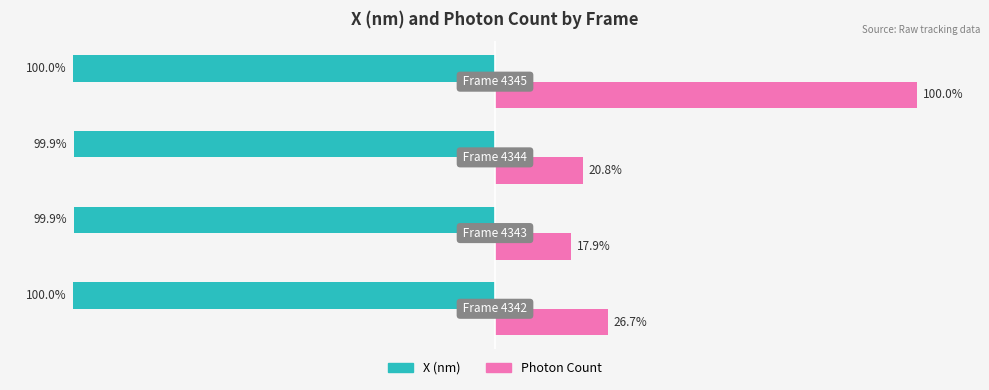

Which series has the largest range (max minus min)?

Photon Count